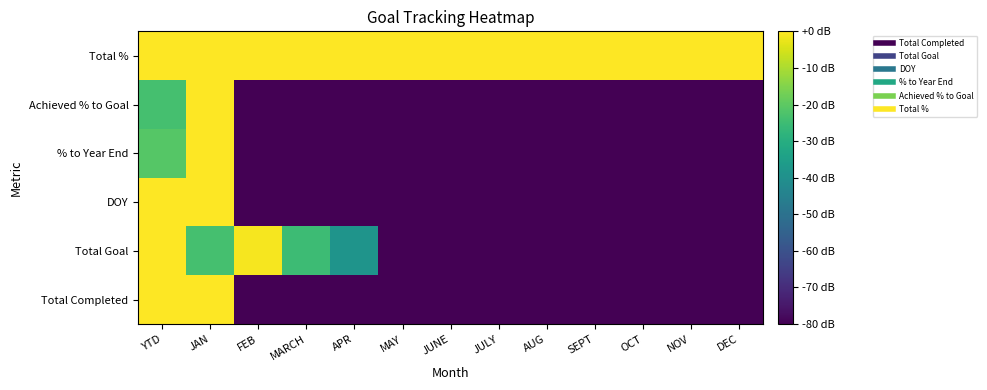

Which category has the lowest value across all series?

FEB